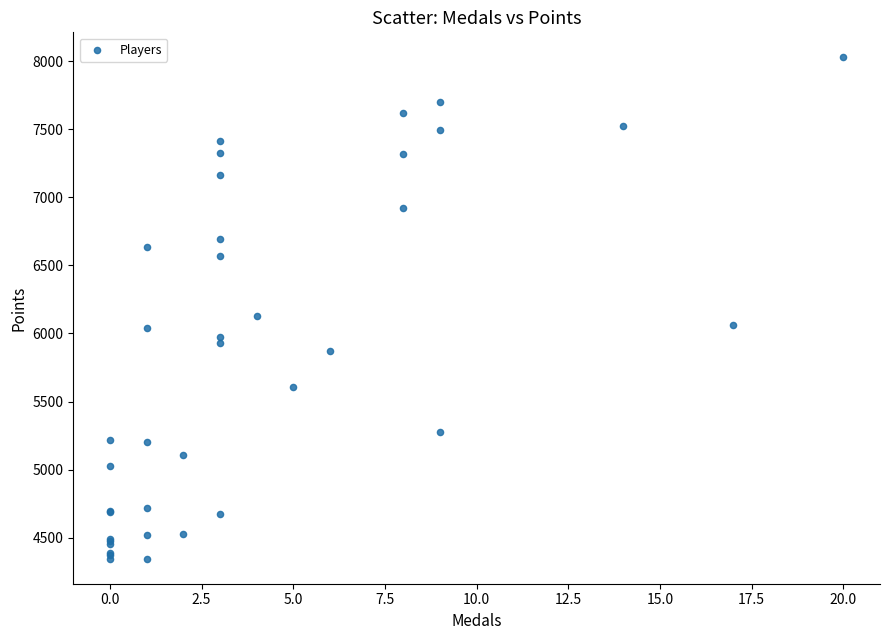

What Y value in the scatter plot is closest to 6187?

6132